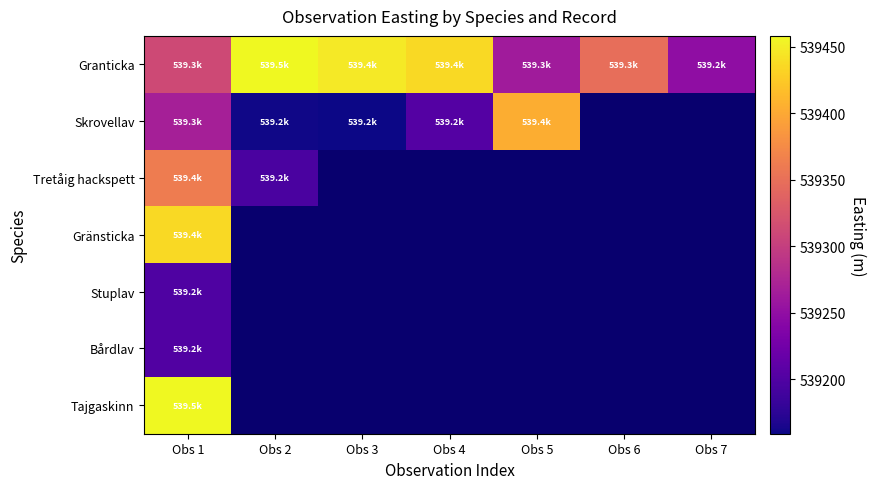

How many data points in Skrovellav are less than 539268?

3